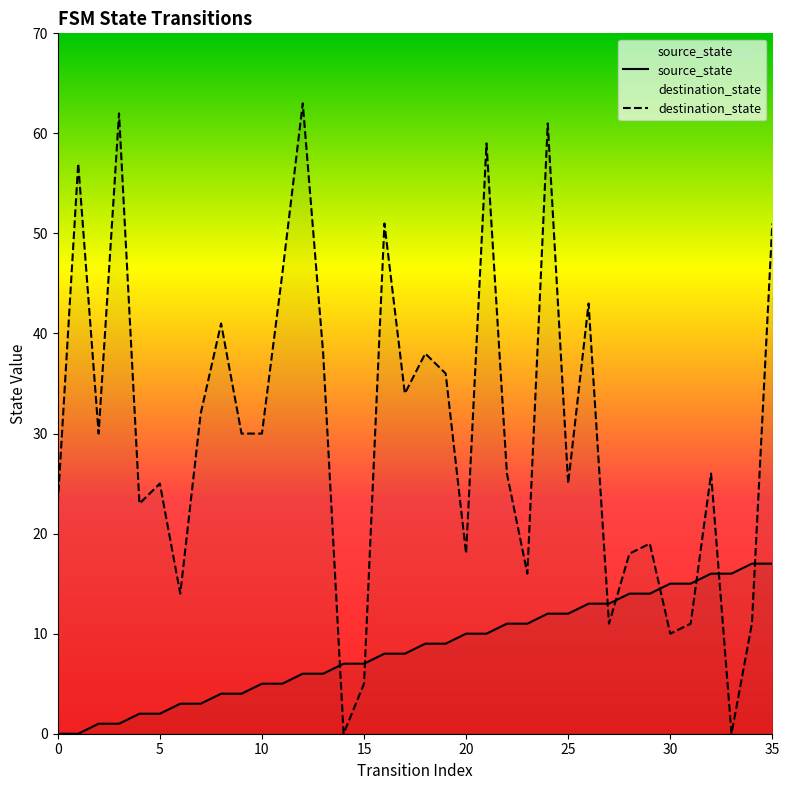

Between 21 and 30, which series saw the biggest shift?

destination_state